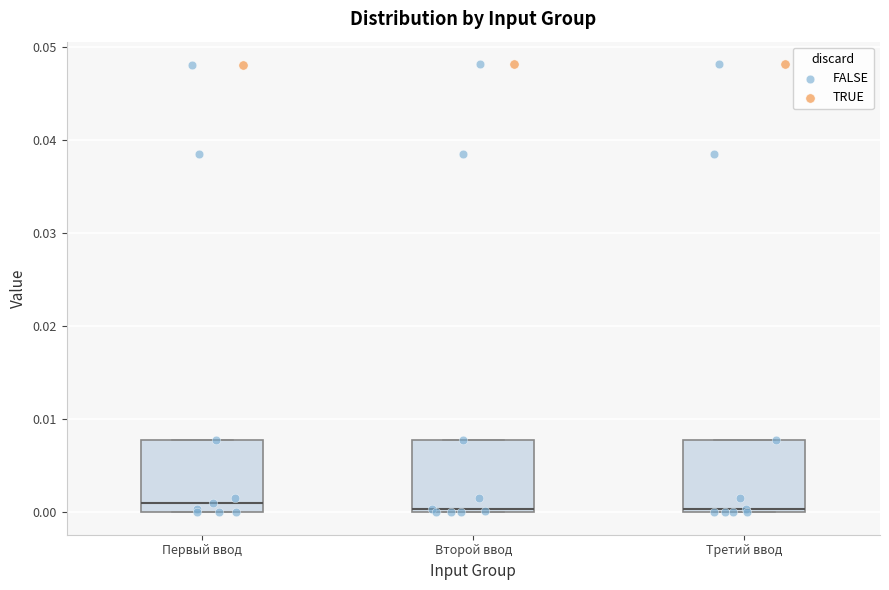

Where is the lower edge of the box for Второй ввод on the y-axis? The values are not printed on the chart, so give them approximately, as read against the axis.

0.000